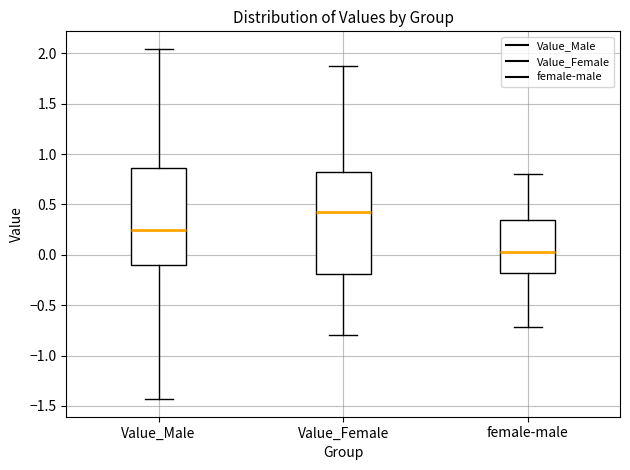

Which box is the tallest, from its lower edge to its upper edge?

Value_Female